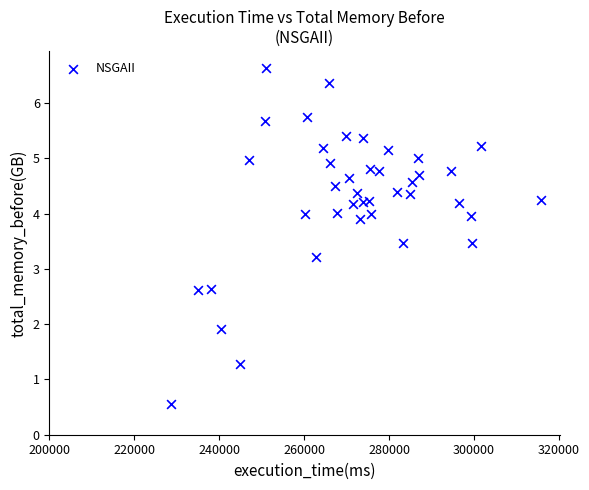

What is the range of X values (max minus min)?

87243.2